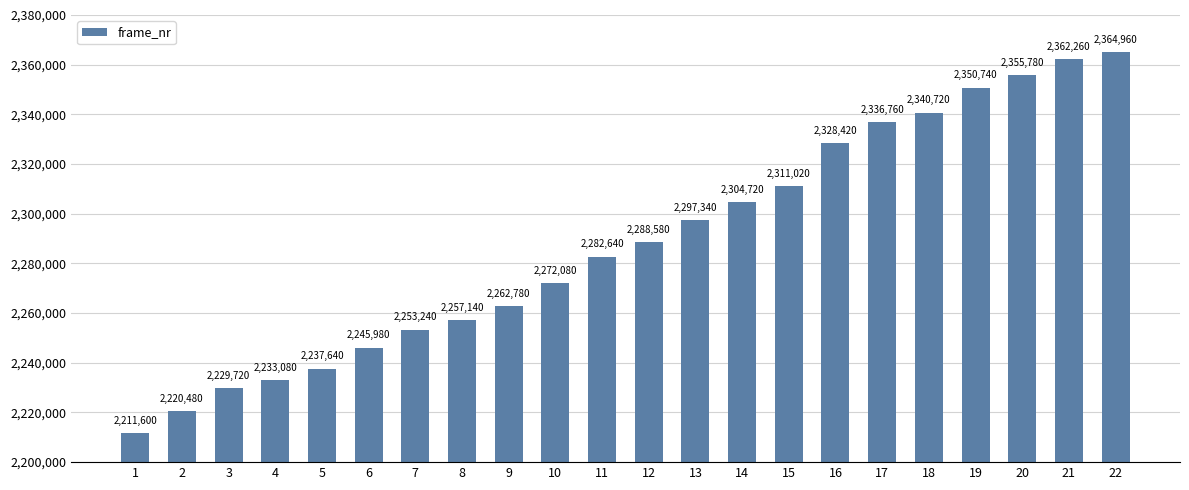

What is the ratio of the value at 10 to the value at 20?

1.0